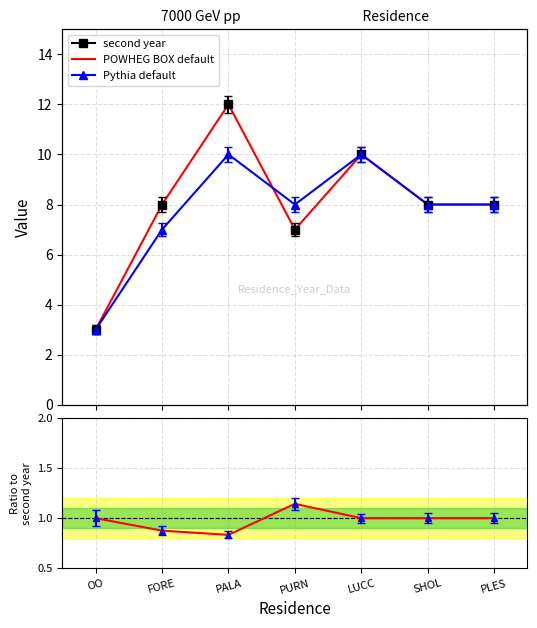

How many data points does each series have?

7